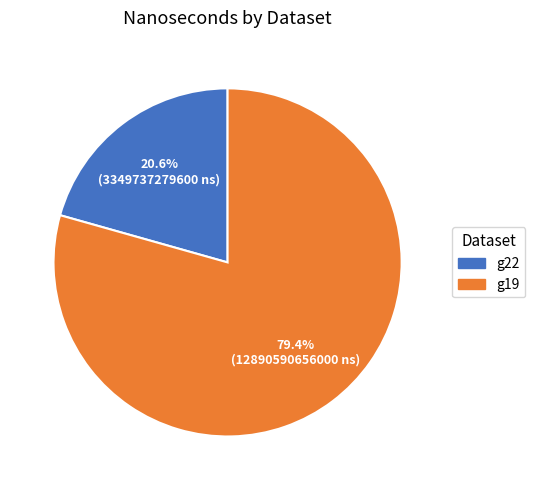

To the nearest percent, what percentage of the pie is g22?

21%